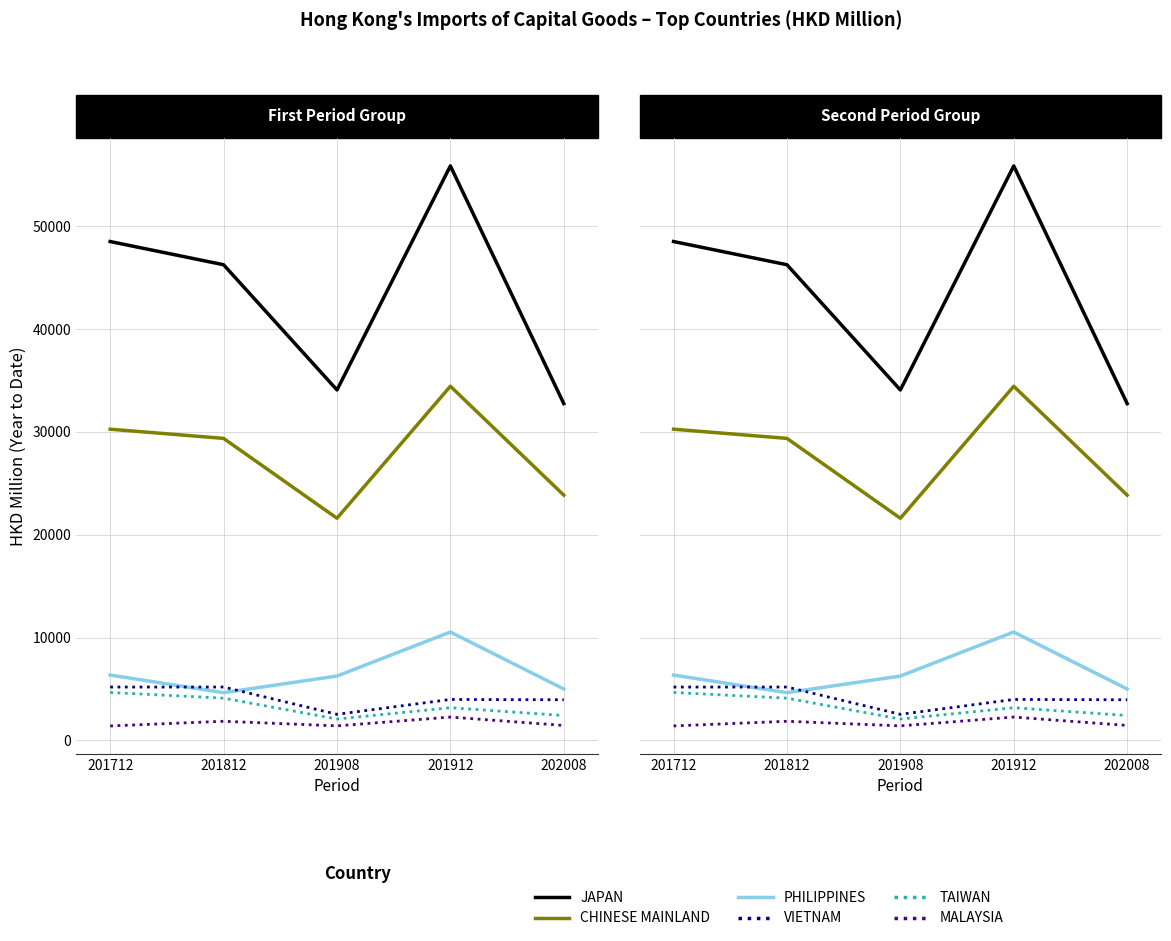

What is the average value of the JAPAN series?

43479.4